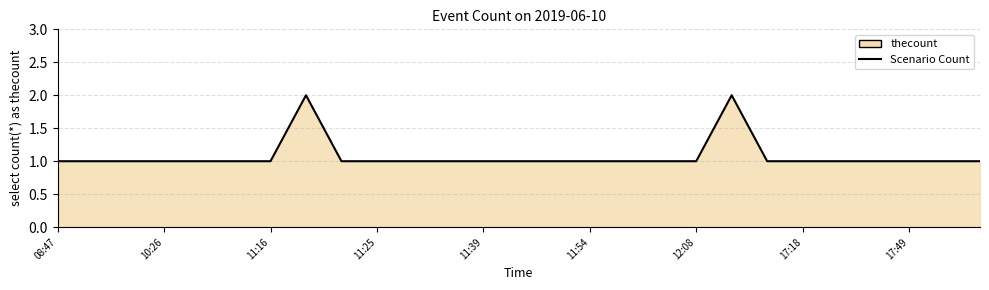

Does the chart display data point markers on the line(s)?

No